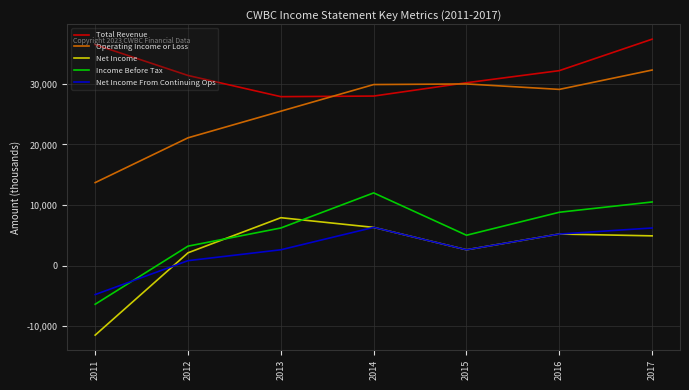

Is it true that Total Revenue equals 7125 at 2015?

False